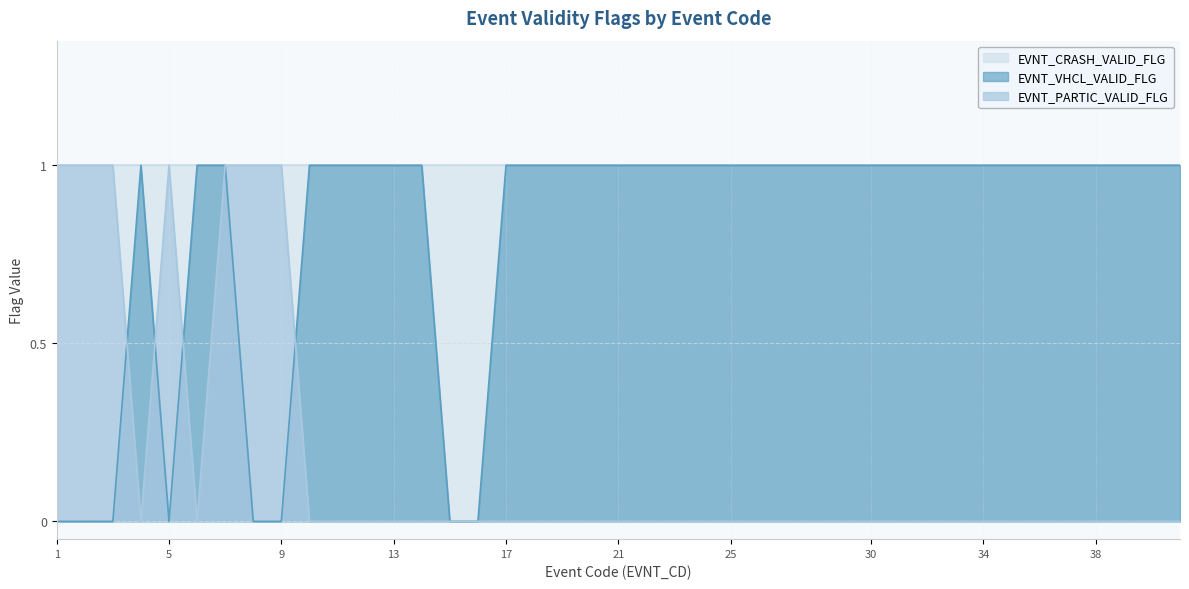

List the series in order of their overall mean, lowest first.

EVNT_PARTIC_VALID_FLG, EVNT_VHCL_VALID_FLG, EVNT_CRASH_VALID_FLG